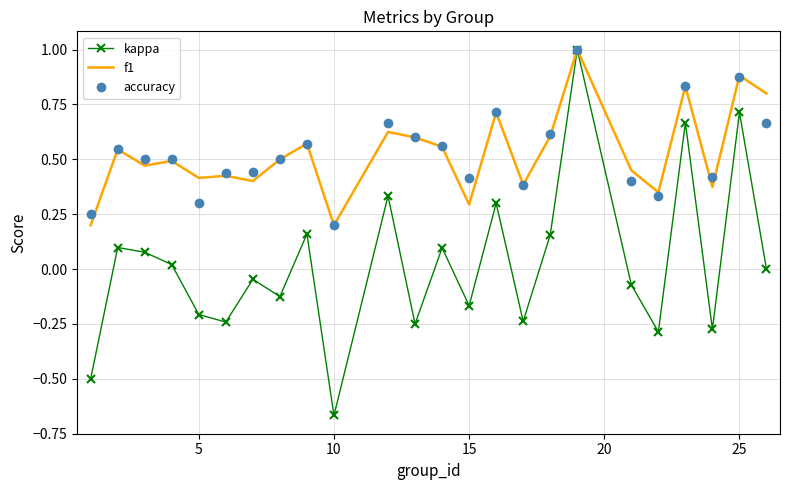

What is the maximum value for accuracy?

1.0